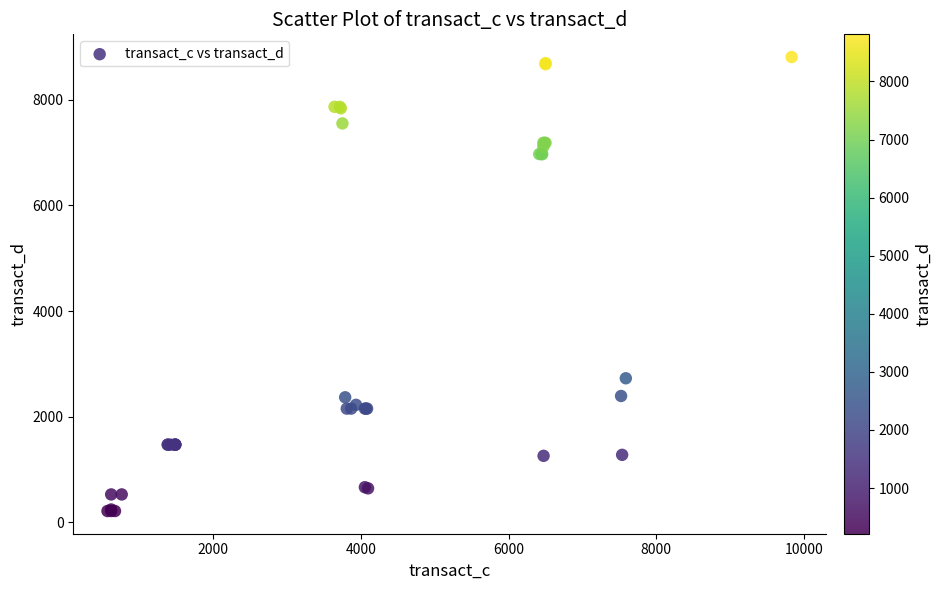

What Y value in the scatter plot is closest to 4512?

2728.1